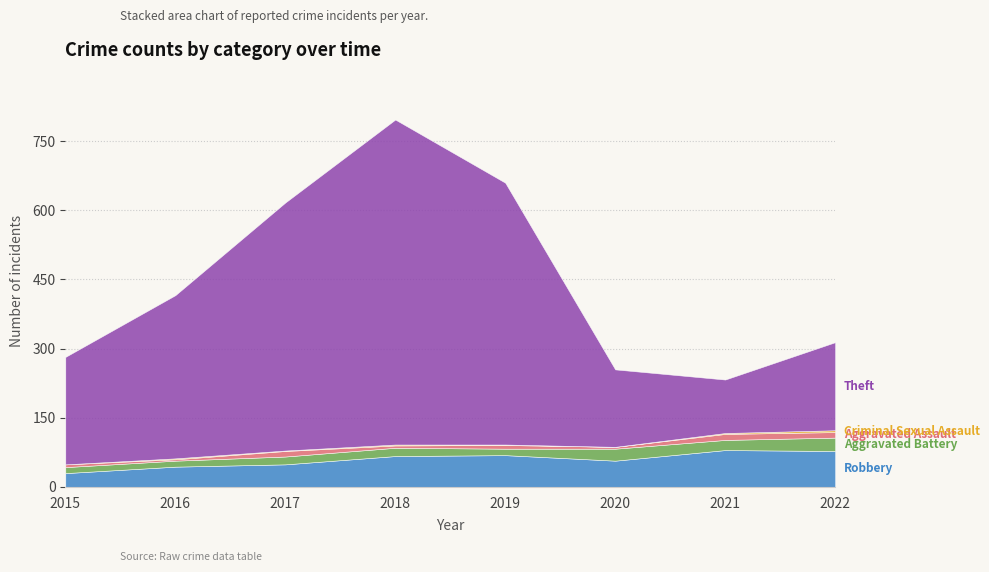

Which label corresponds to the largest value in the chart?

2018